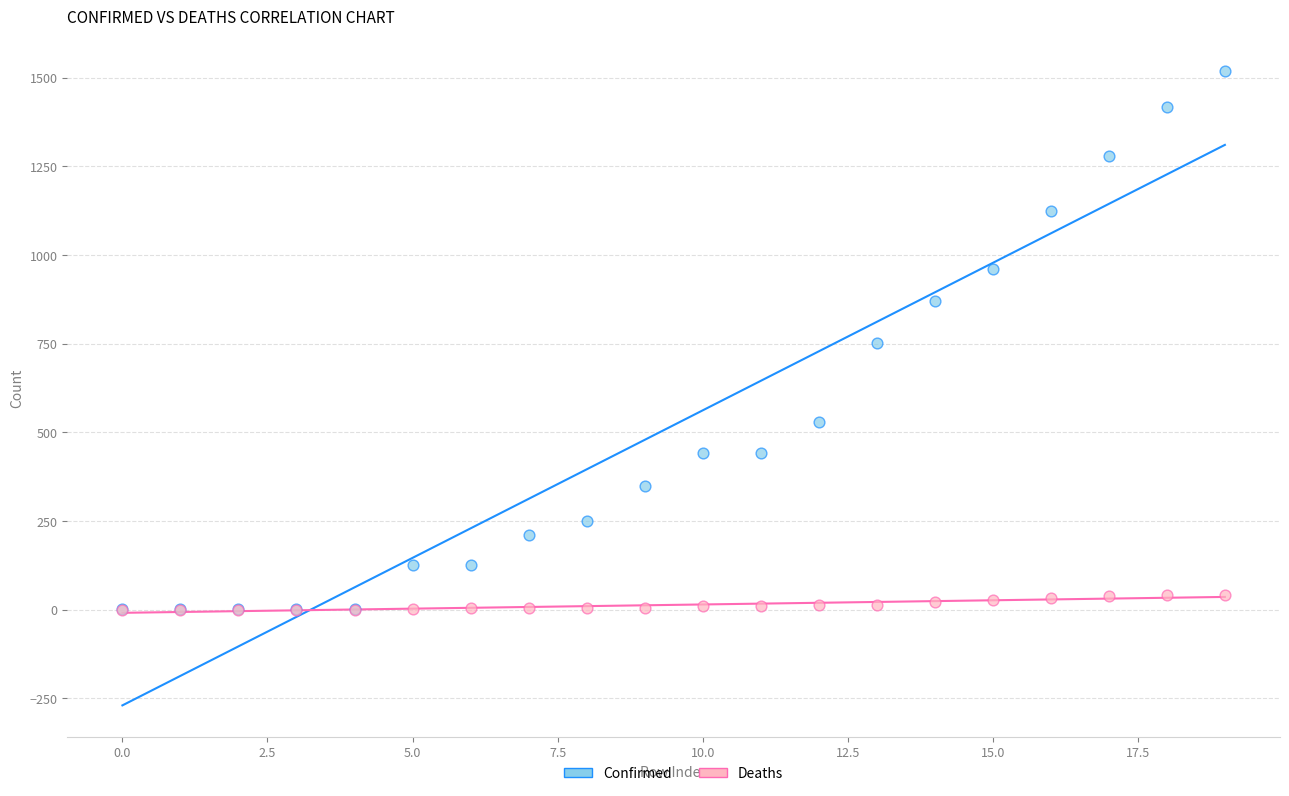

Which series contains the highest Y value?

Confirmed